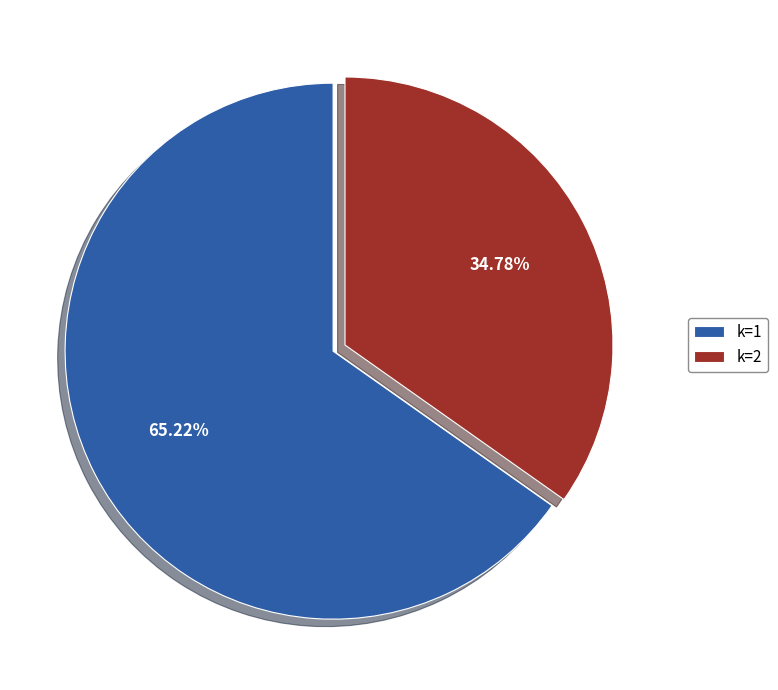

What is the ratio of the value at k=2 to the value at k=1?

0.5